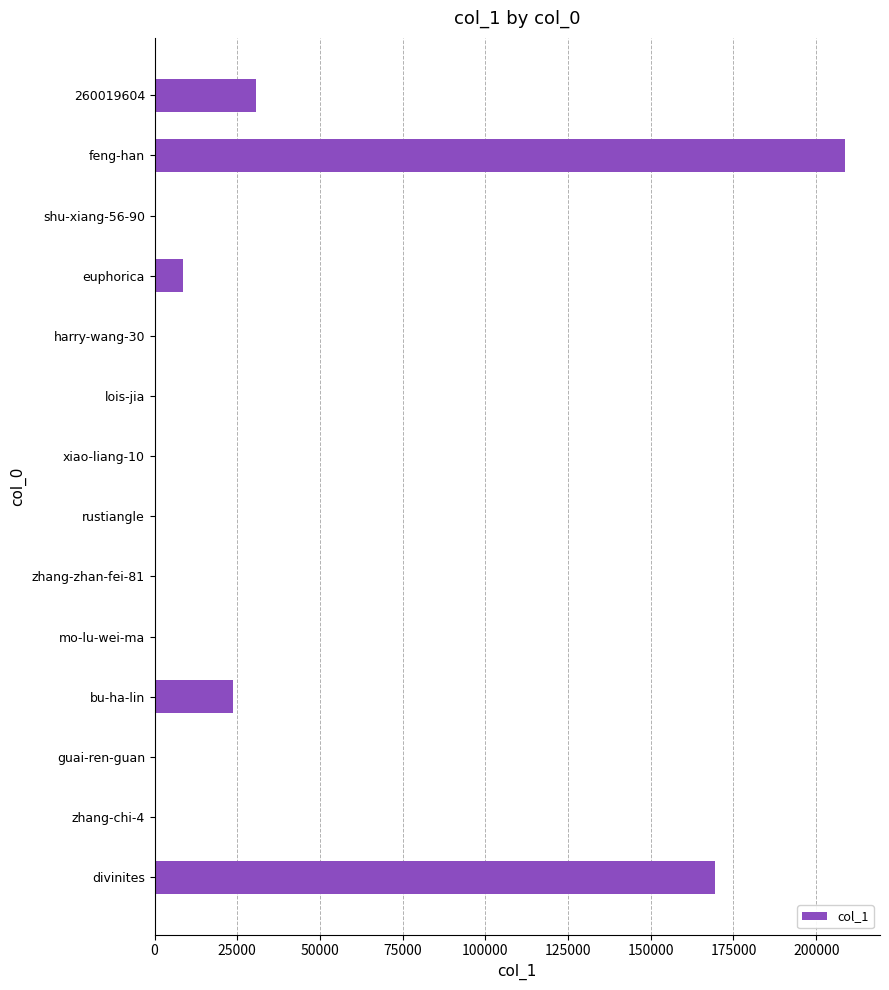

True or false: the data shows 111460 at feng-han.

False